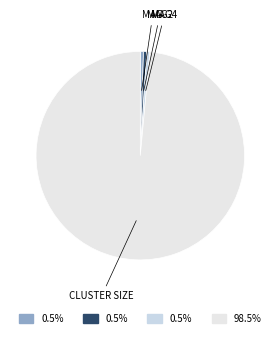

To the nearest percent, what is the average slice percentage?

25%